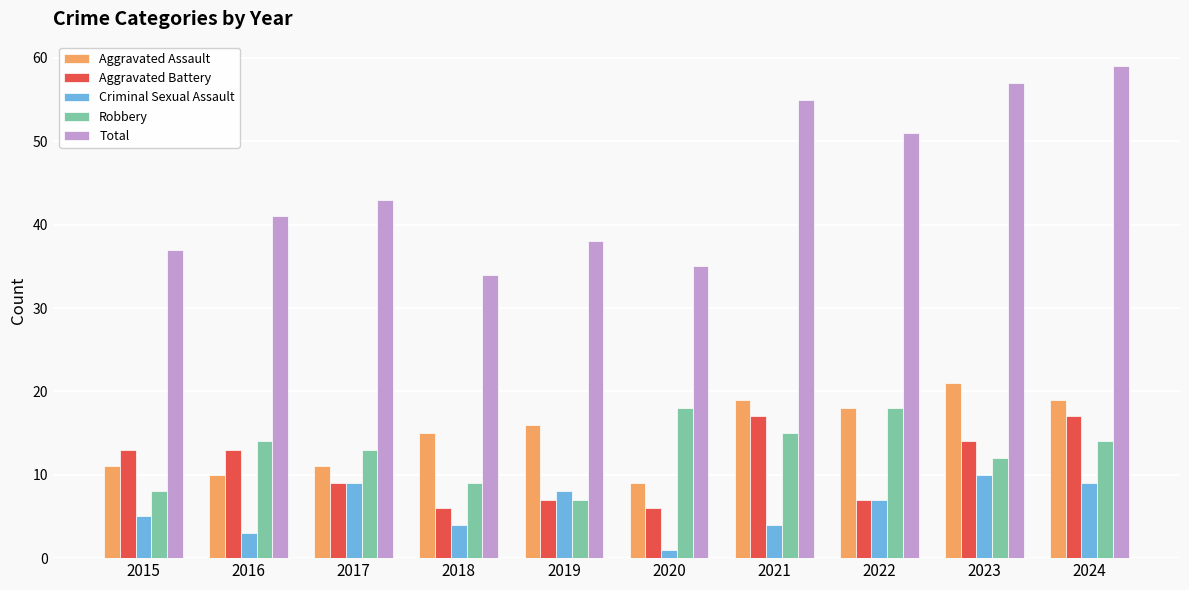

The Aggravated Battery series shows 5 at 2016. True or false?

False